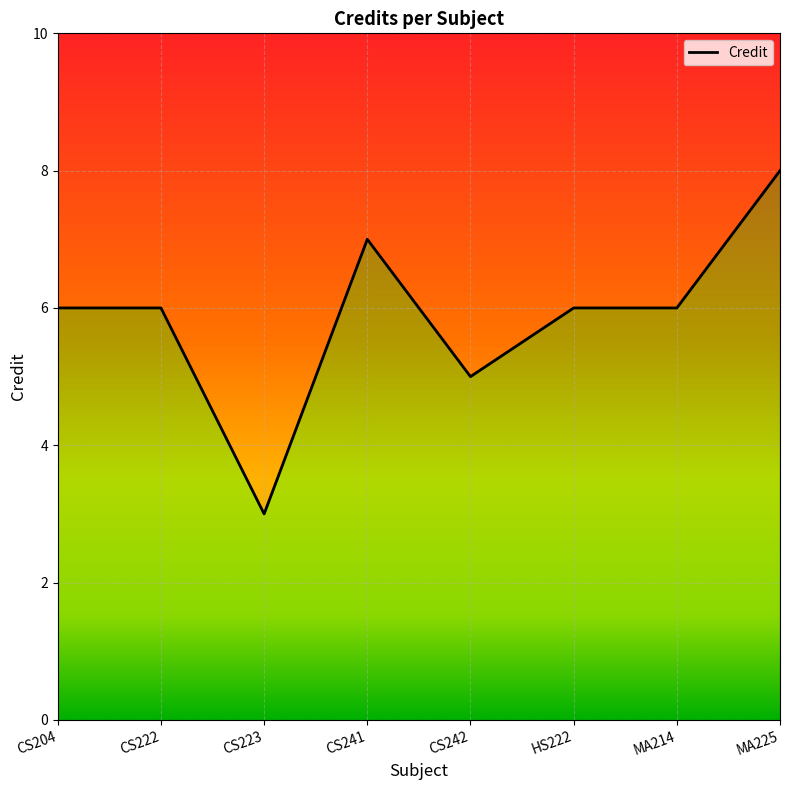

At which label does the data first exceed 6?

CS241